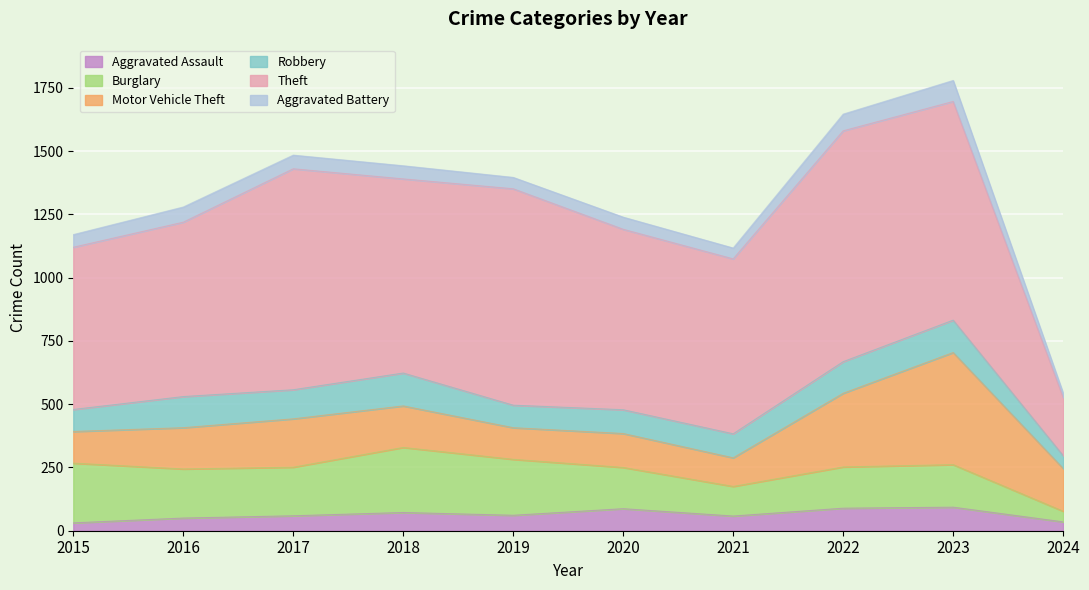

What is the difference between the Burglary values at 2015 and 2023?

68